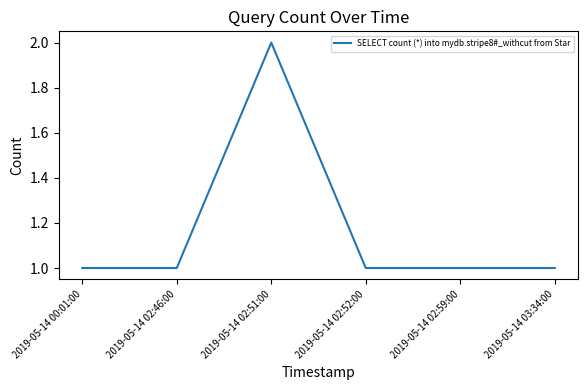

At which category does the data reach its first local peak?

2019-05-14 02:51:00